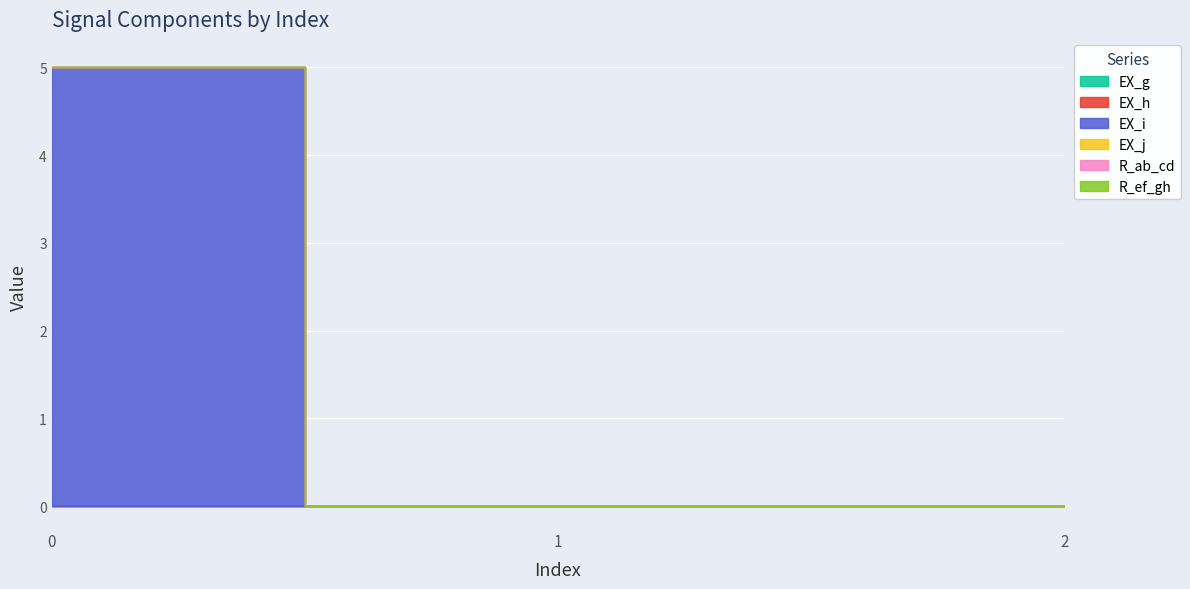

Reading right to left, list all the values displayed in this chart.

EX_g: 2=0.0	1=0.0	0=0.0
EX_h: 2=0.0	1=0.0	0=0.0
EX_i: 2=0.0	1=0.0	0=5.0
EX_j: 2=0.0	1=0.0	0=0.0
R_ab_cd: 2=0.0	1=0.0	0=0.0
R_ef_gh: 2=0.0	1=0.0	0=0.0